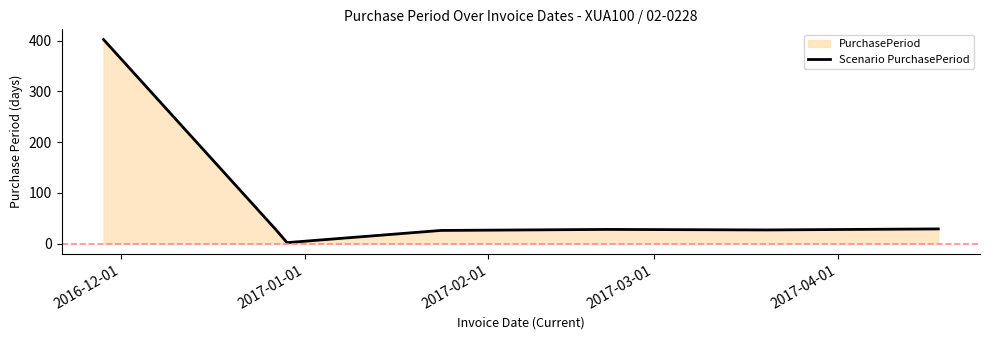

What is the greatest value displayed?

402